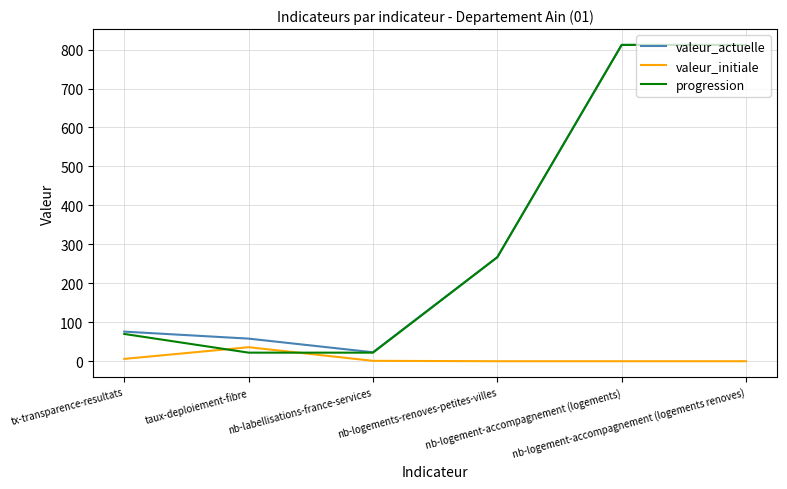

Is the value of valeur_initiale at taux-deploiement-fibre greater than the value of progression at nb-logement-accompagnement (logements renoves)?

No